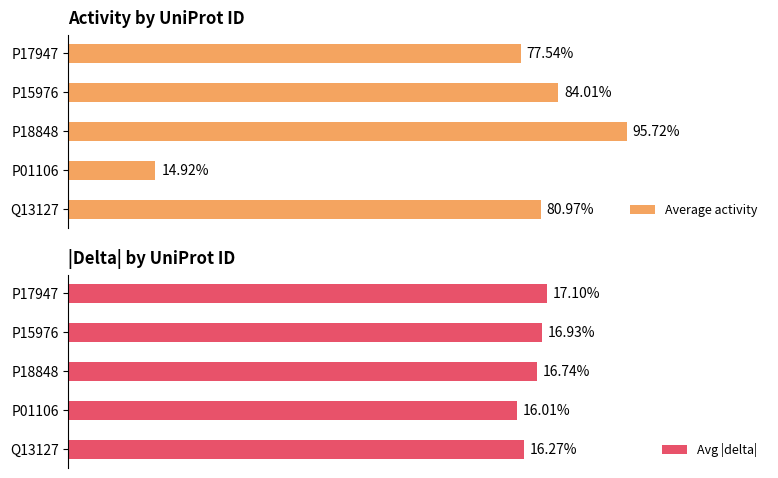

Is the value of Avg |delta| at 3 greater than the value of Average activity at 4?

No